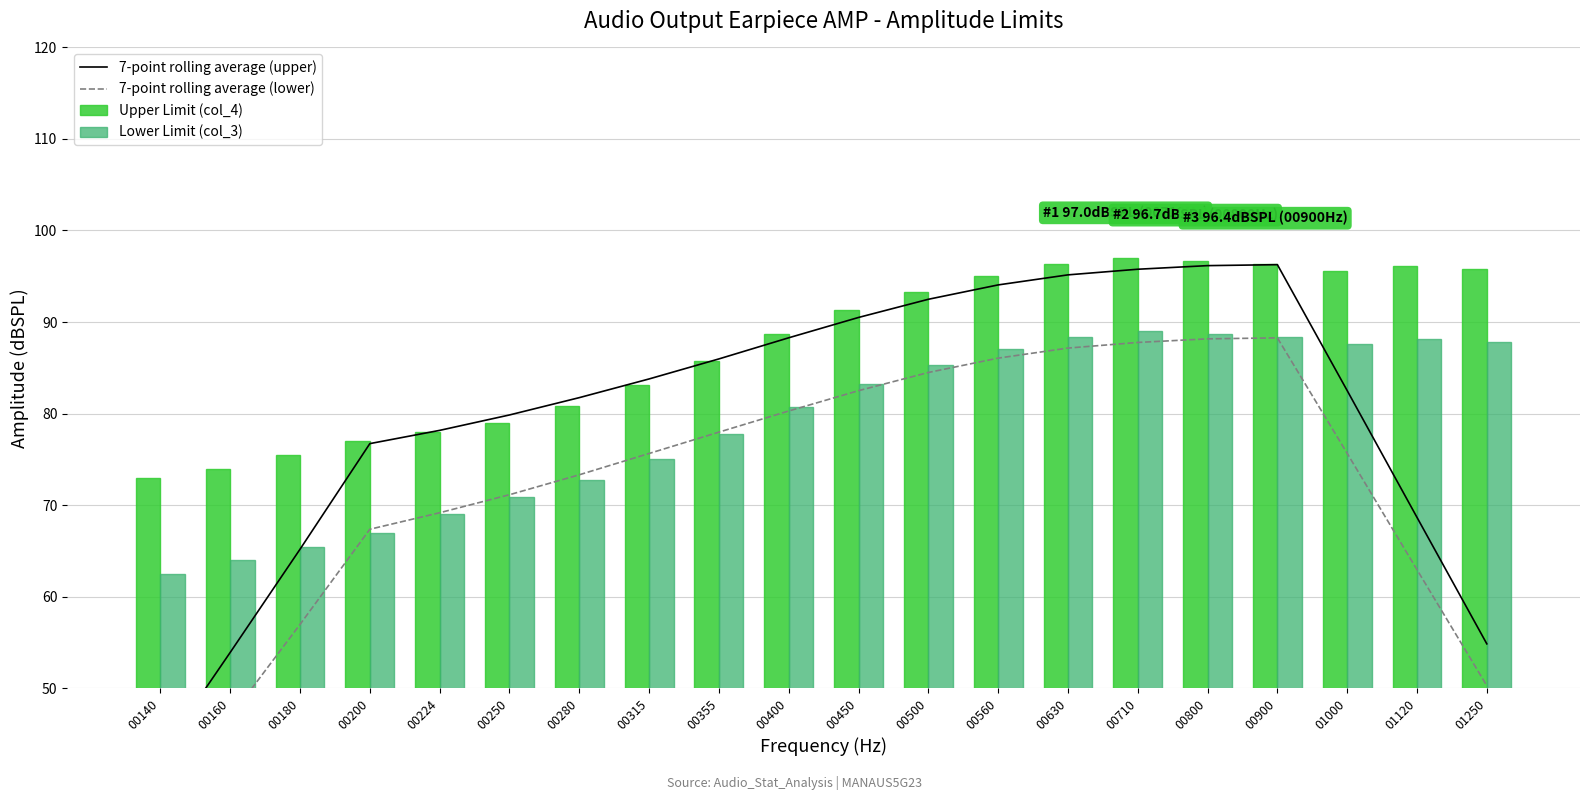

What is the average value of the 7-point rolling average (lower) series?

72.4